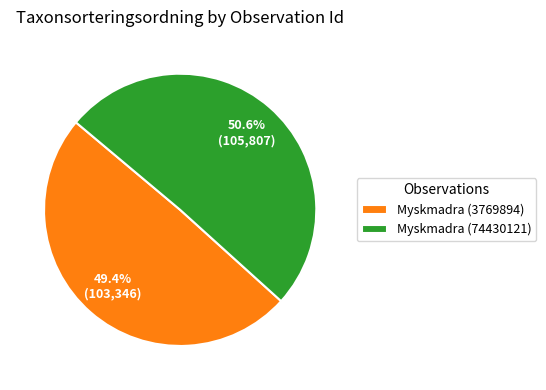

Count the number of slices in the pie.

2